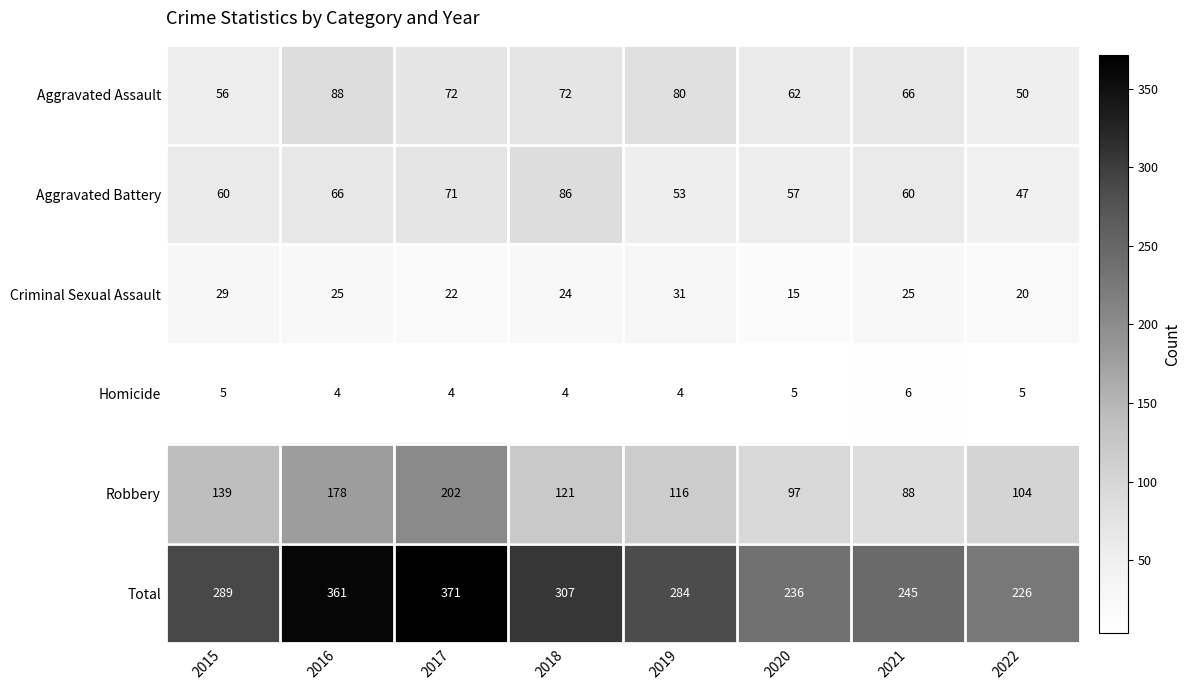

At 2022, list the series in order from smallest to largest.

Homicide, Criminal Sexual Assault, Aggravated Battery, Aggravated Assault, Robbery, Total